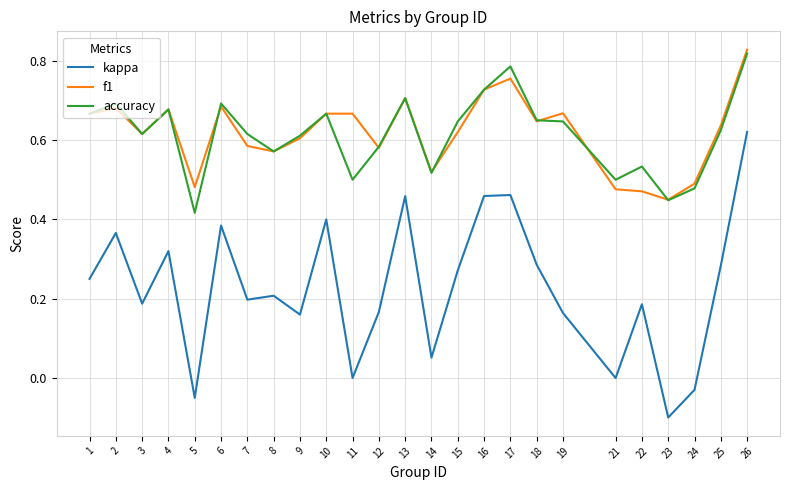

At which category is the sum across all series the highest?

26